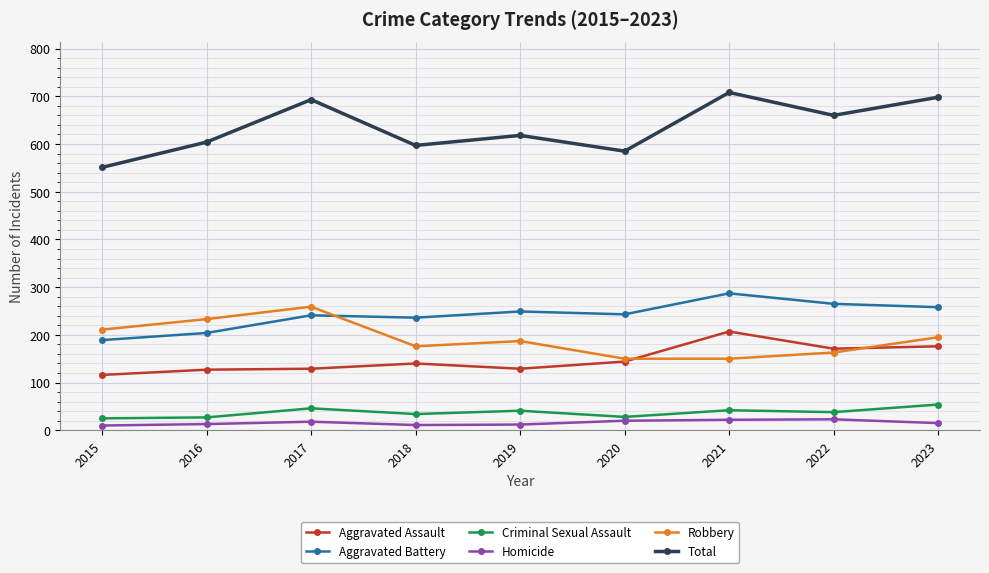

True or false: Aggravated Assault has a value of 31 at 2020.

False